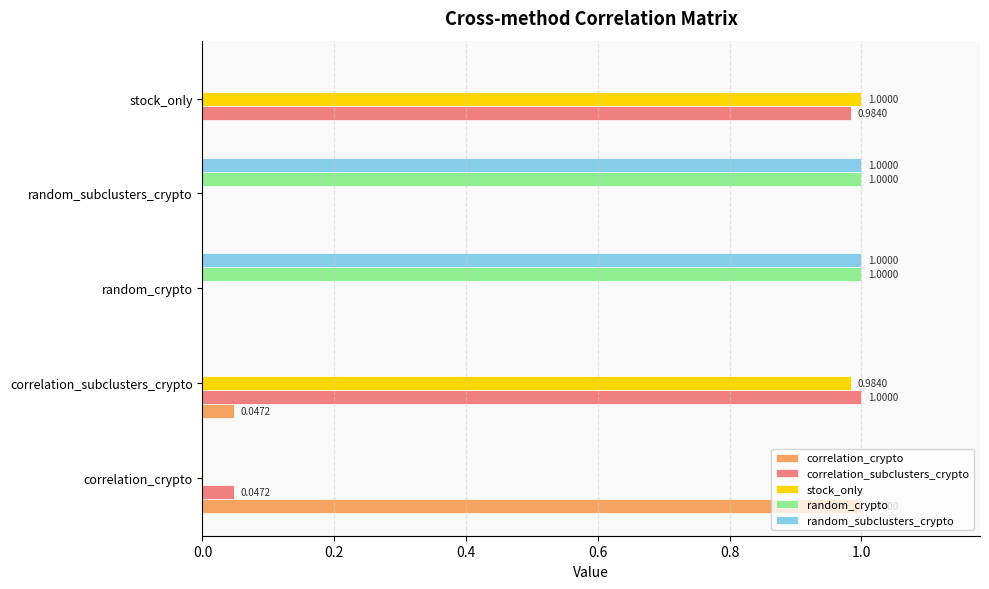

At which label does correlation_crypto reach its peak?

correlation_crypto